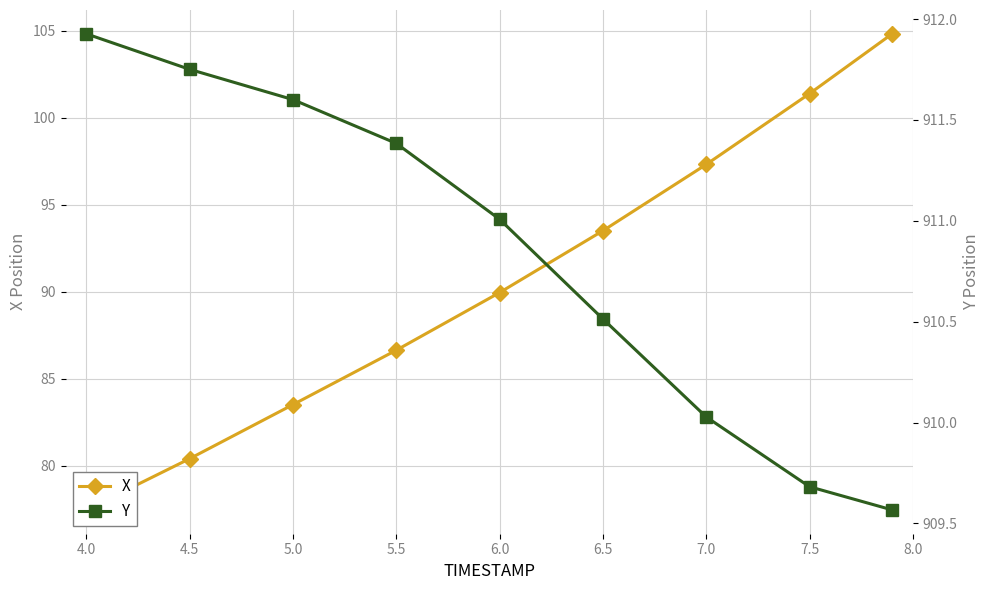

Which series has the largest range (max minus min)?

X